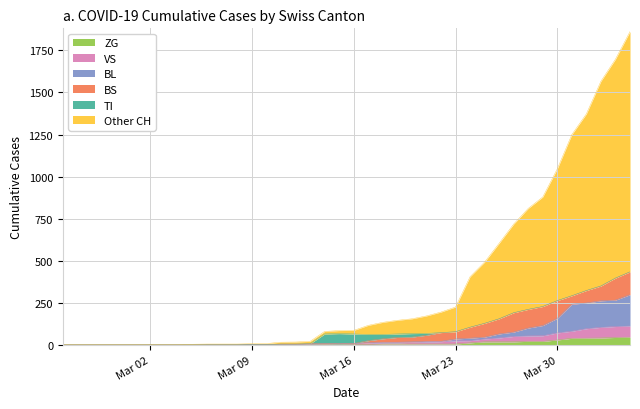

What is the highest value of the ZG series?

46